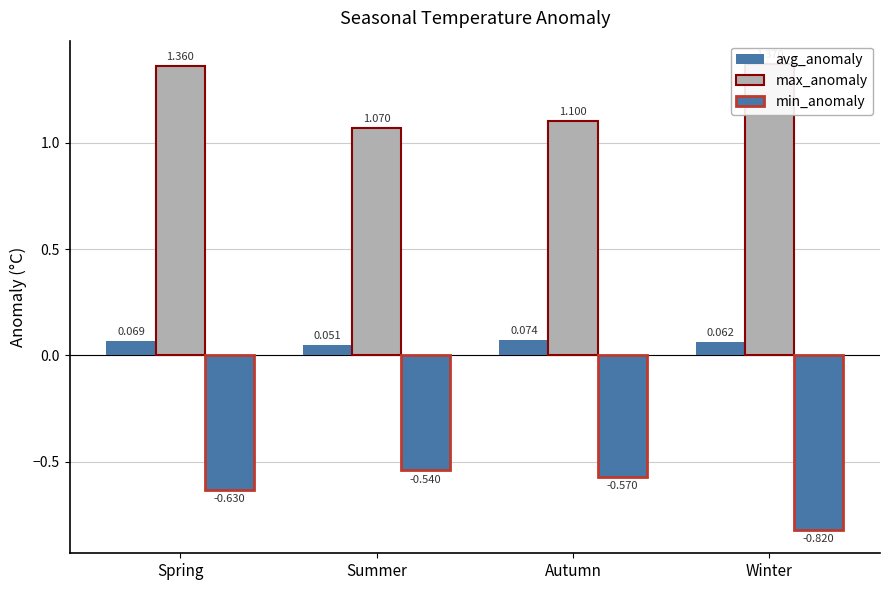

Is the value of avg_anomaly at Spring greater than the value of max_anomaly at Spring?

No